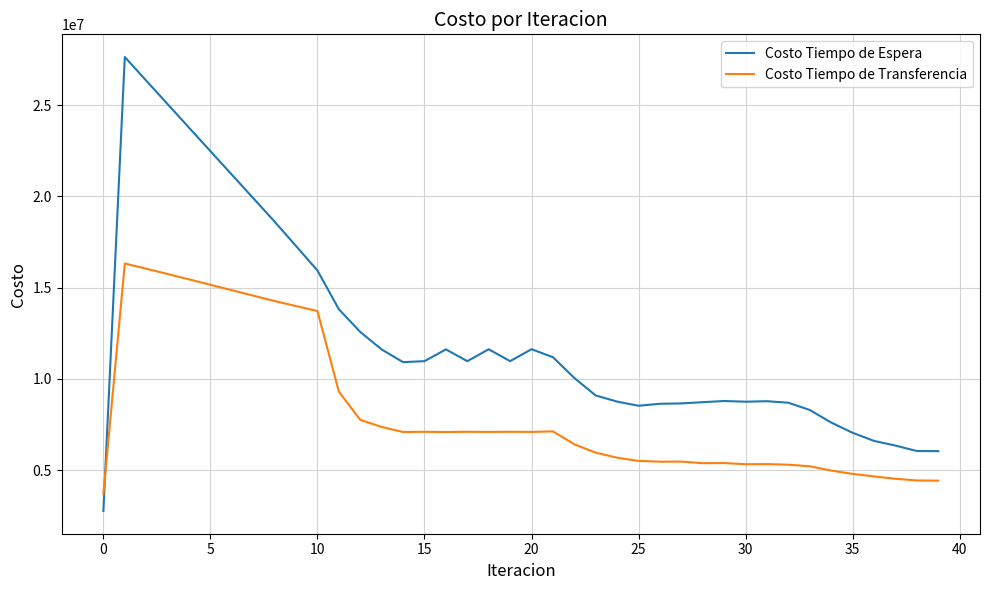

What is the difference between the maximum and minimum values in the Costo Tiempo de Espera series?

24870134.9